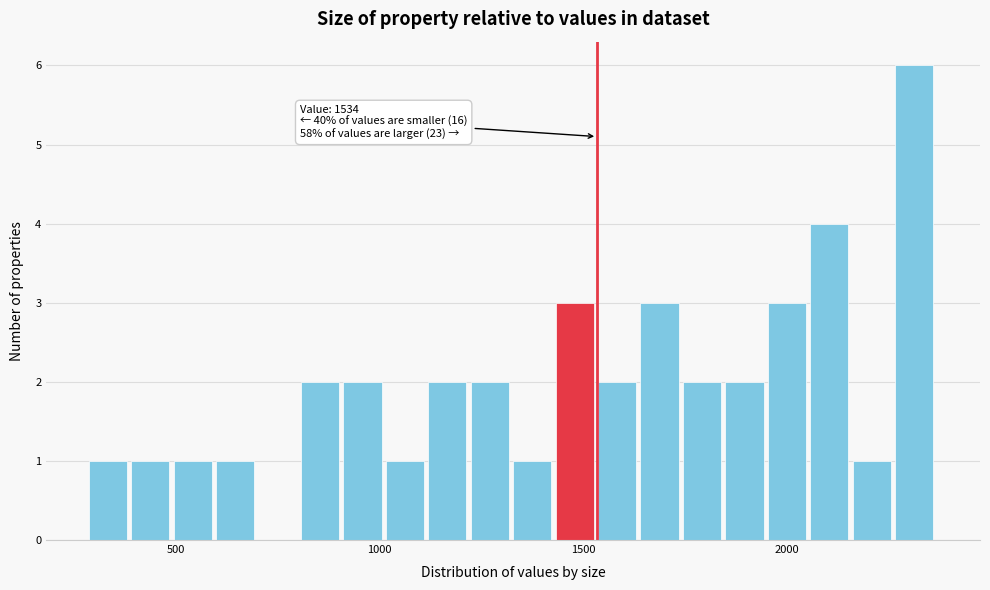

Around what value on the x-axis is the tallest bar? Give the approximate position of its centre, as read against the axis.

2300